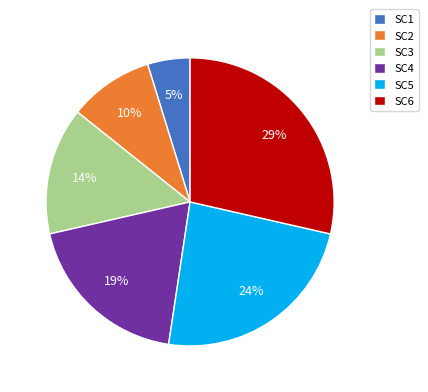

To the nearest percent, what portion does SC4 represent?

19%